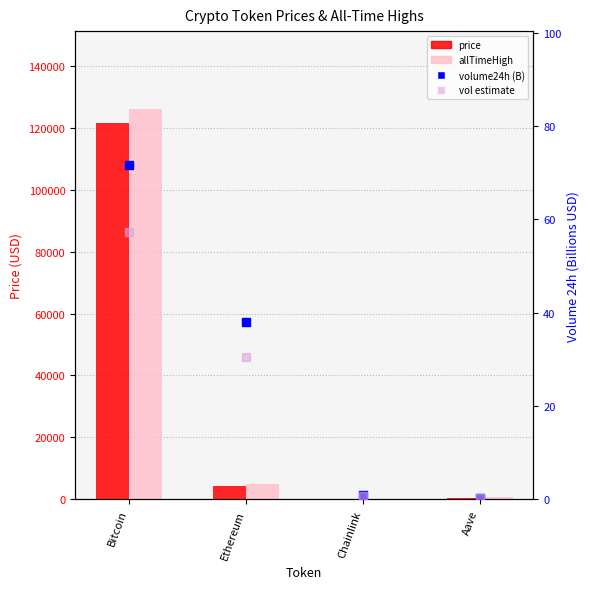

Which series has the widest spread of Y values?

allTimeHigh